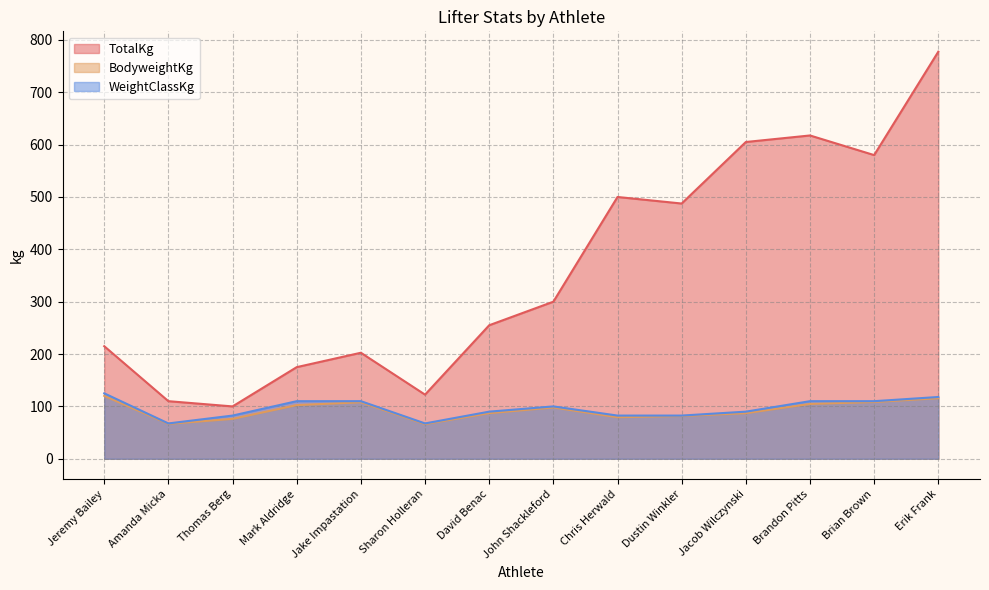

What is the maximum value for TotalKg?

777.5